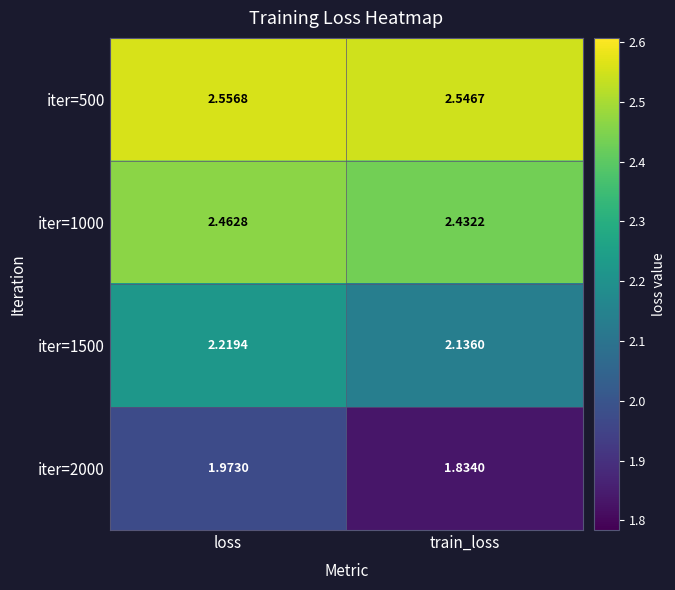

At which category is the sum across all series the highest?

loss